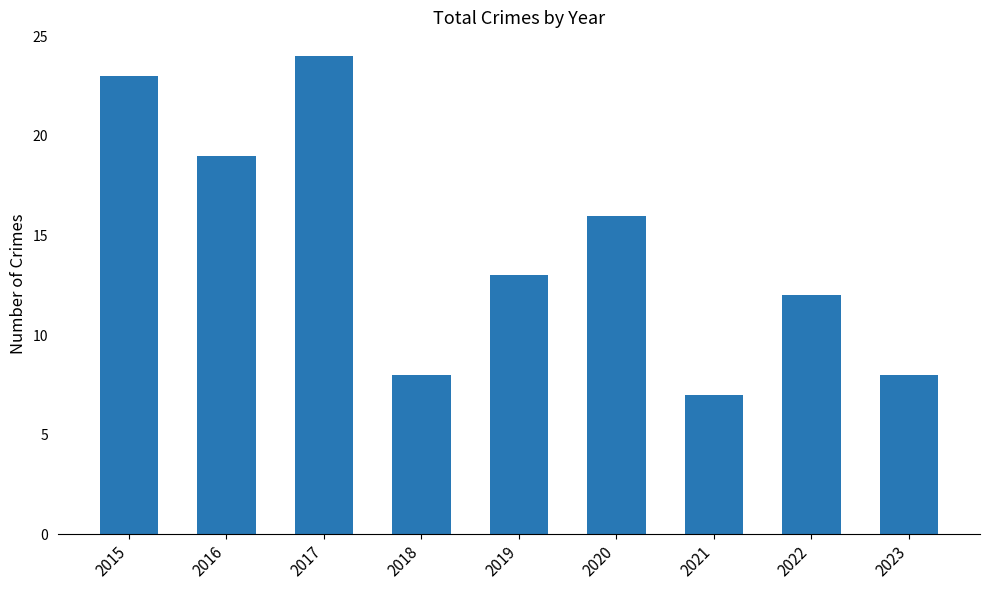

Is it true that the value at 2018 is 14?

False